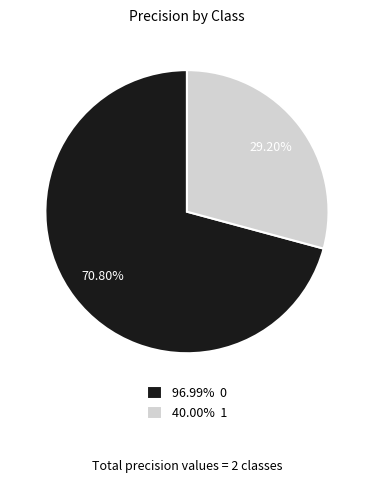

What is the smallest slice in the pie chart?

40.00% 1